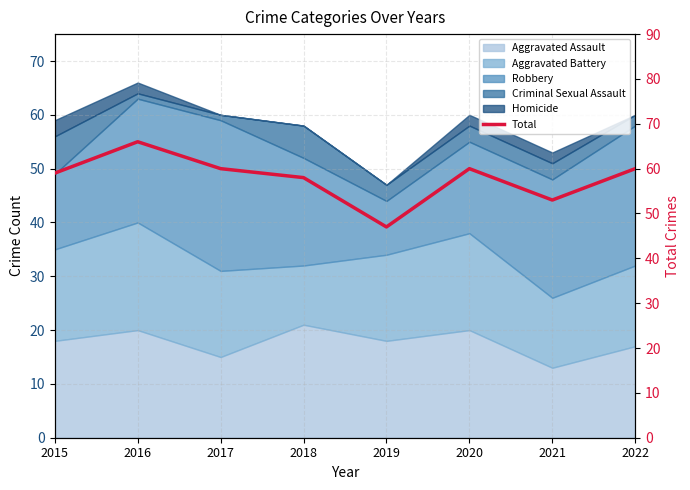

What is the greatest value displayed?

66